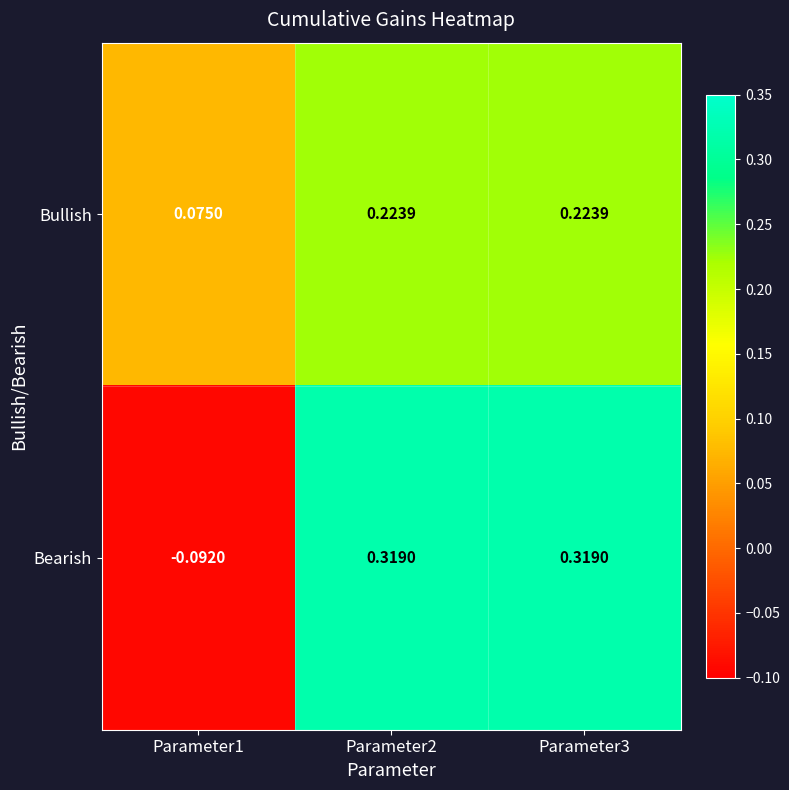

Which series has the largest range (max minus min)?

Bearish